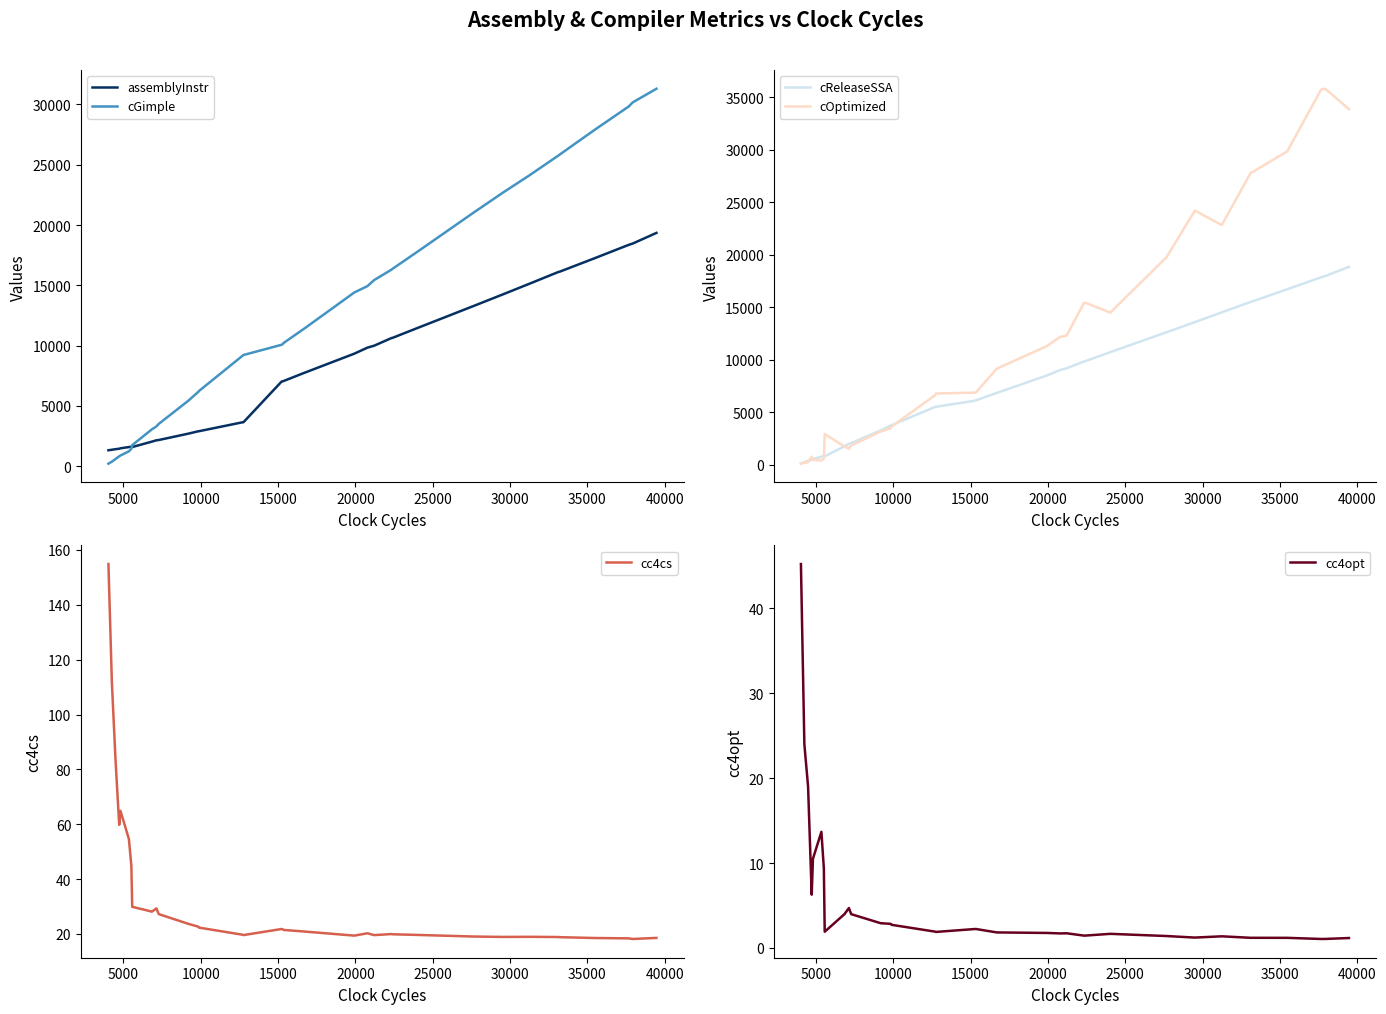

True or false: cOptimized and assemblyInstr intersect in this chart.

True